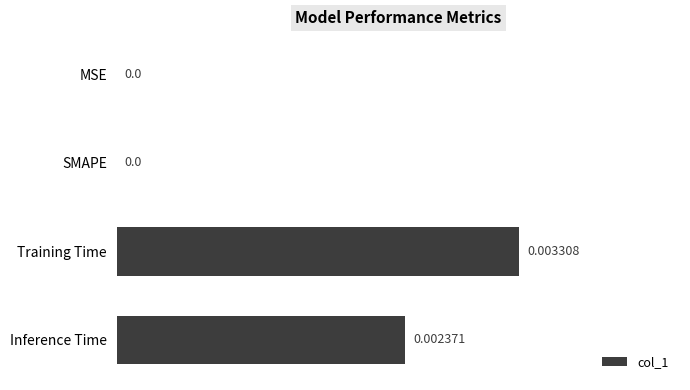

Which has a higher value, Training Time or MSE?

Training Time